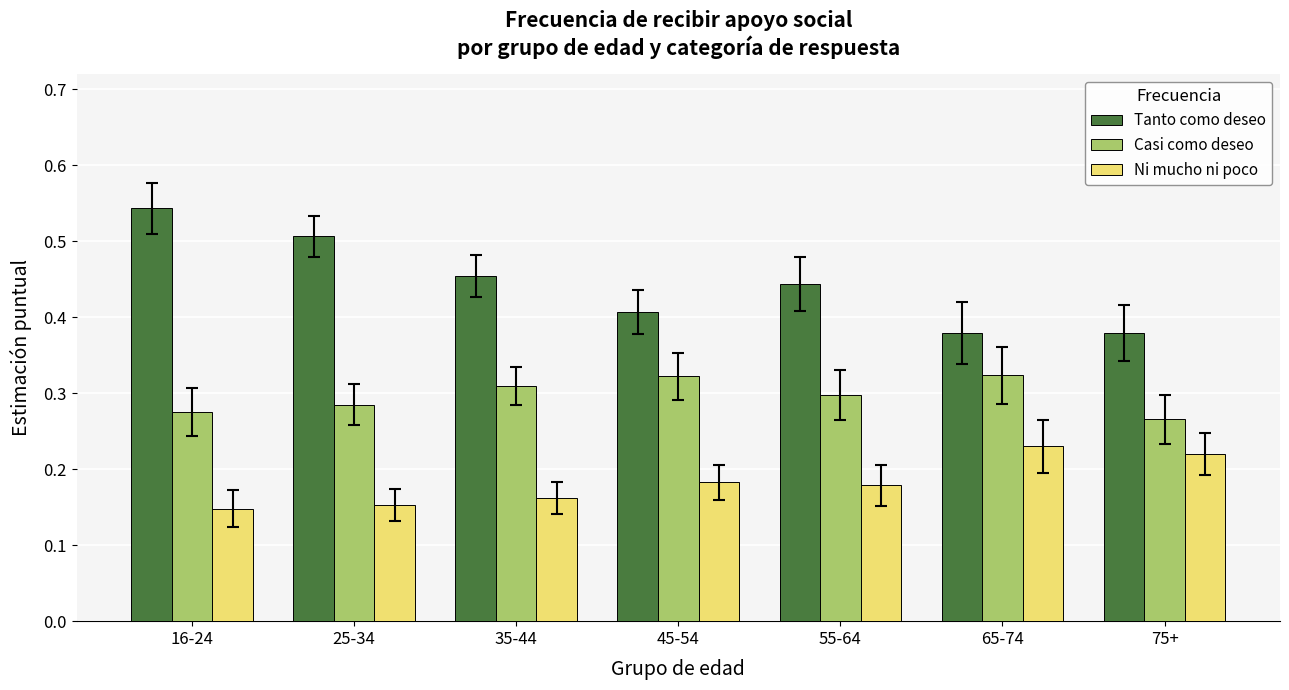

What is the sum of the Tanto como deseo values at 65-74 and 35-44?

0.8